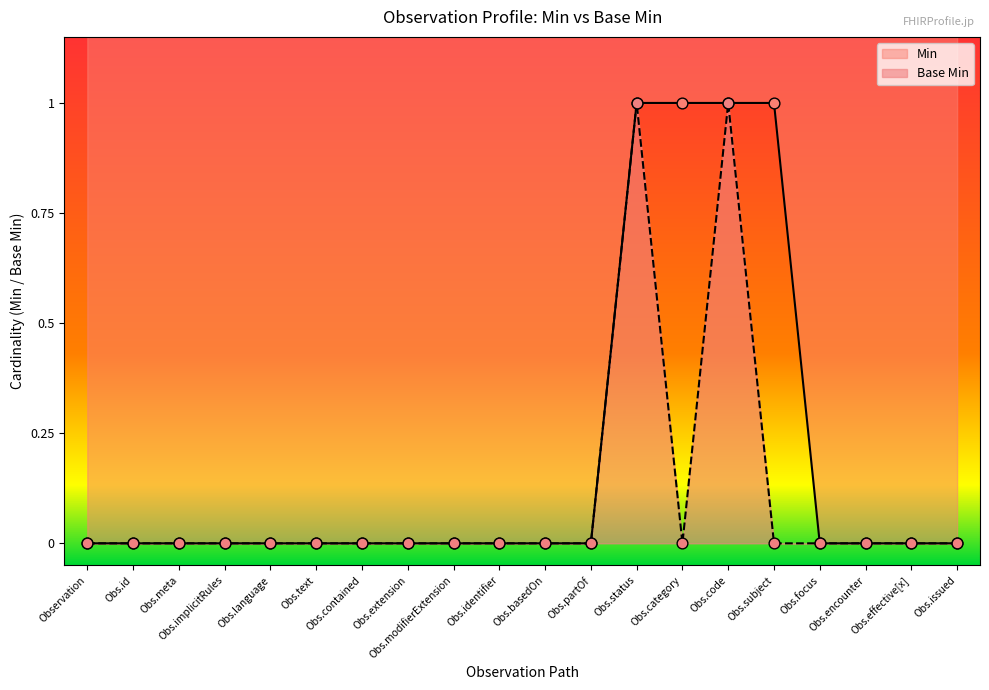

Which series contains the lowest Y value?

Min